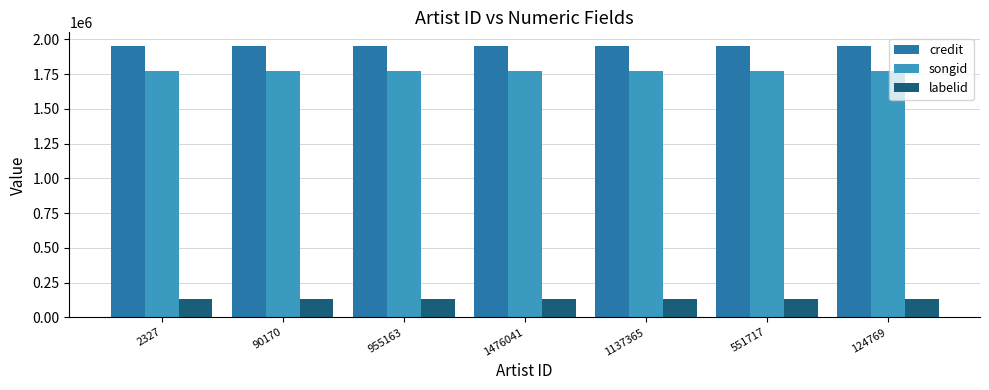

What is the total value across all series at 551717?

3851640